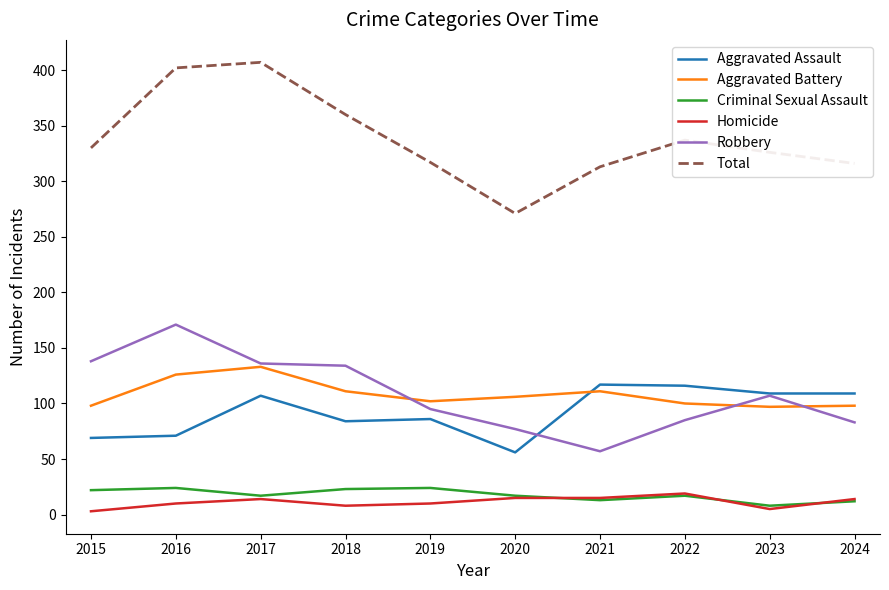

Which label corresponds to the largest value in the chart?

2017